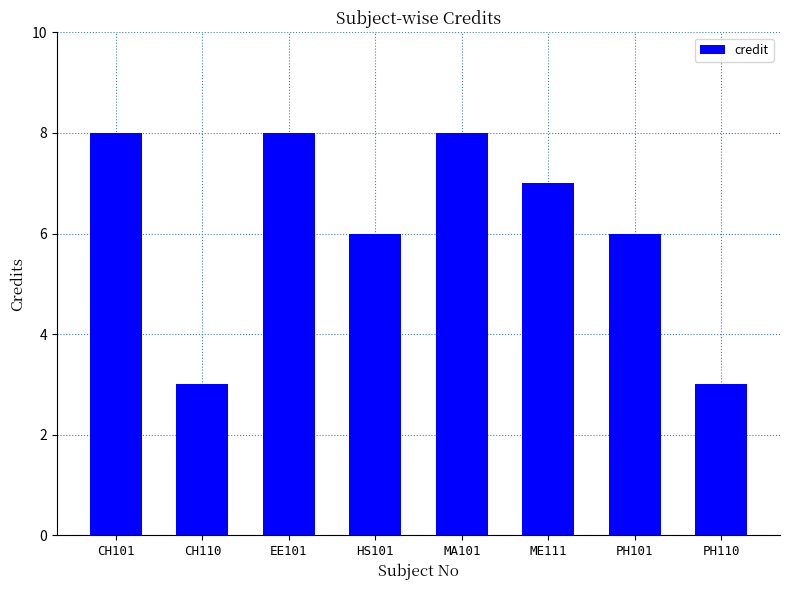

What is the label of the 5th bar from the right?

HS101